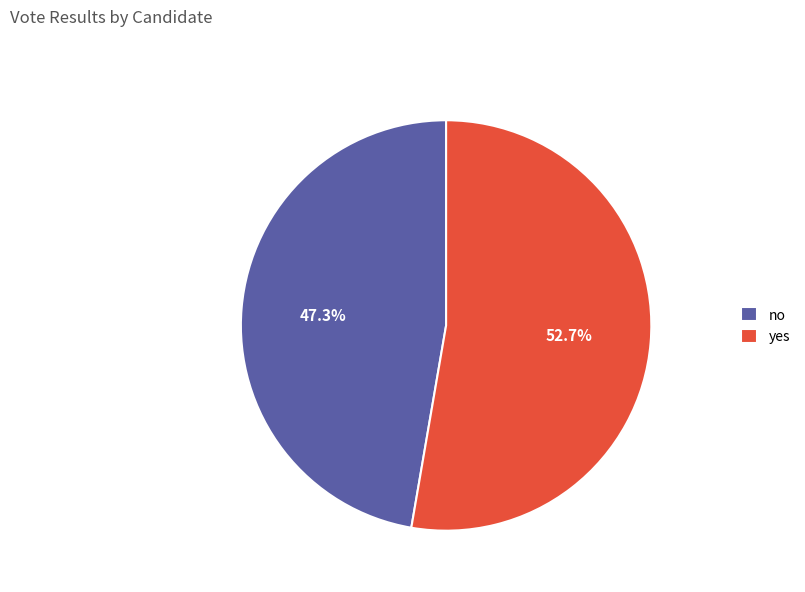

The yes slice represents 53% of the pie. True or false?

True